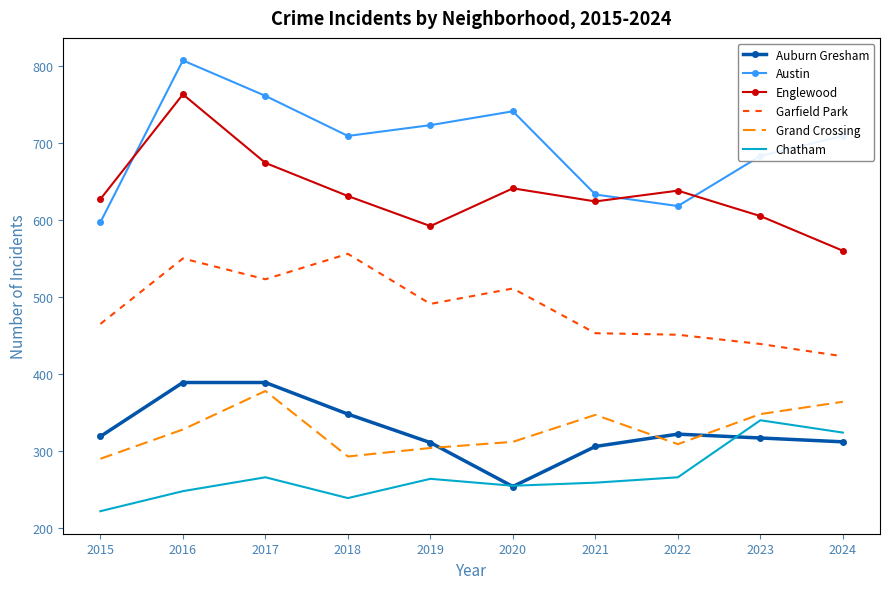

What is the maximum value for Englewood?

763